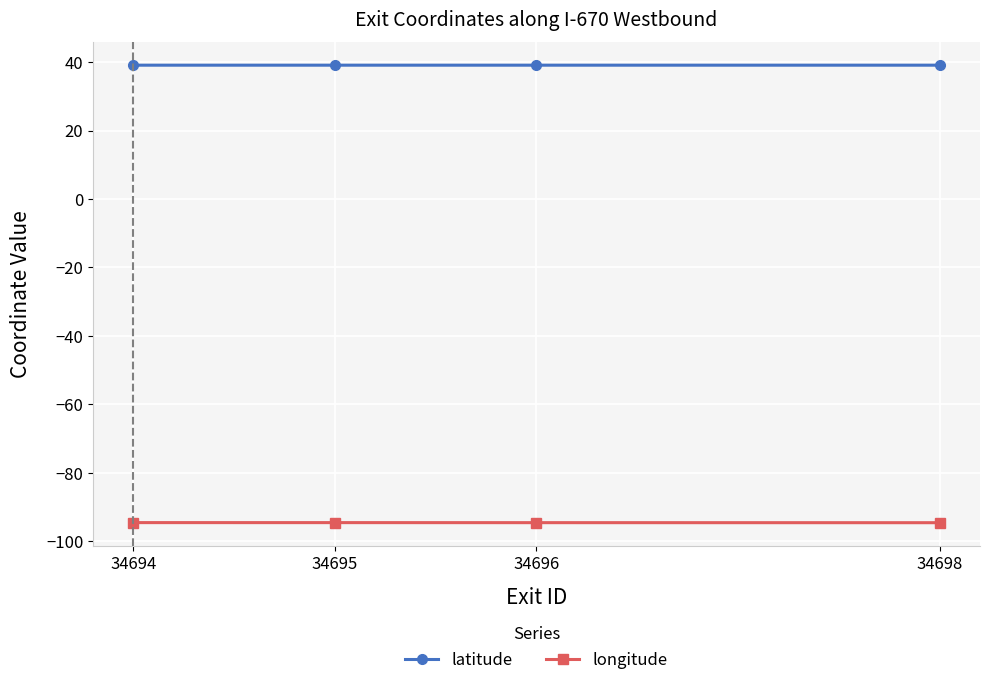

What is the difference between the highest and lowest values at 34694?

133.7